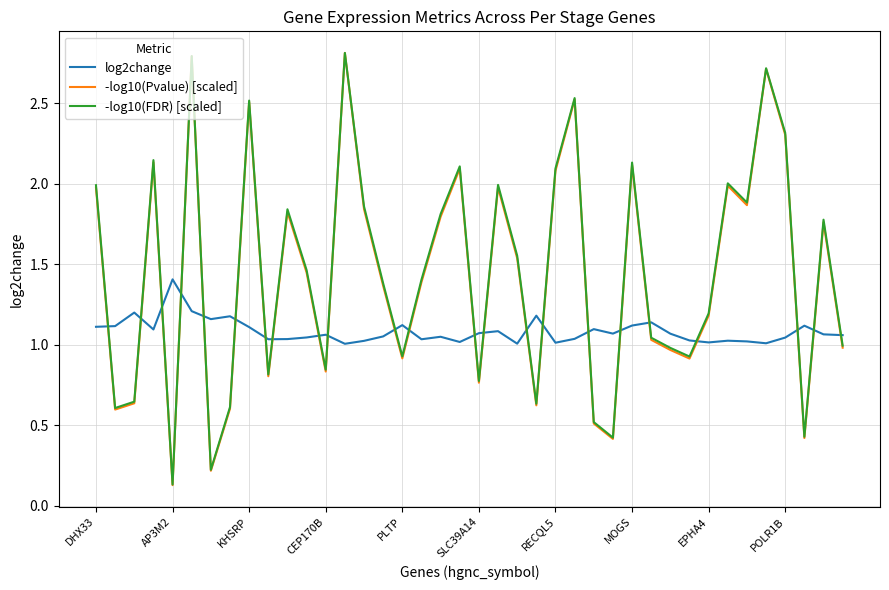

True or false: log2change and -log10(FDR) [scaled] cross at least once.

True